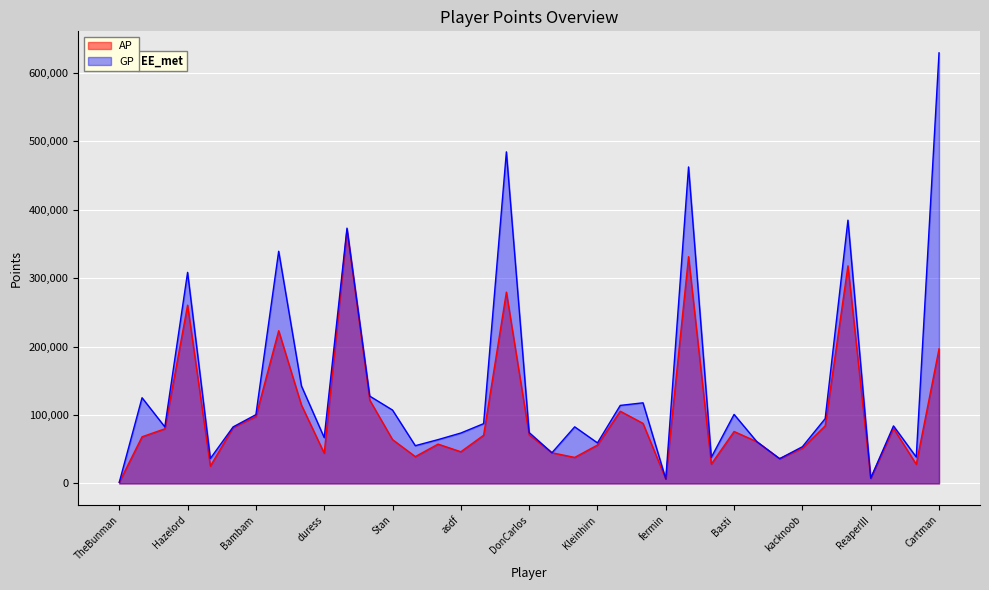

How many lines are shown in the chart?

2